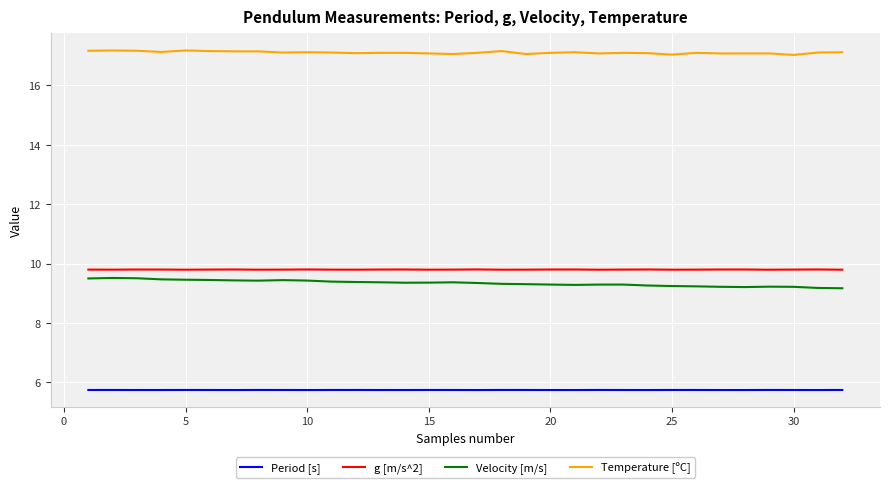

True or false: g [m/s^2] and Temperature [ºC] cross at least once.

False